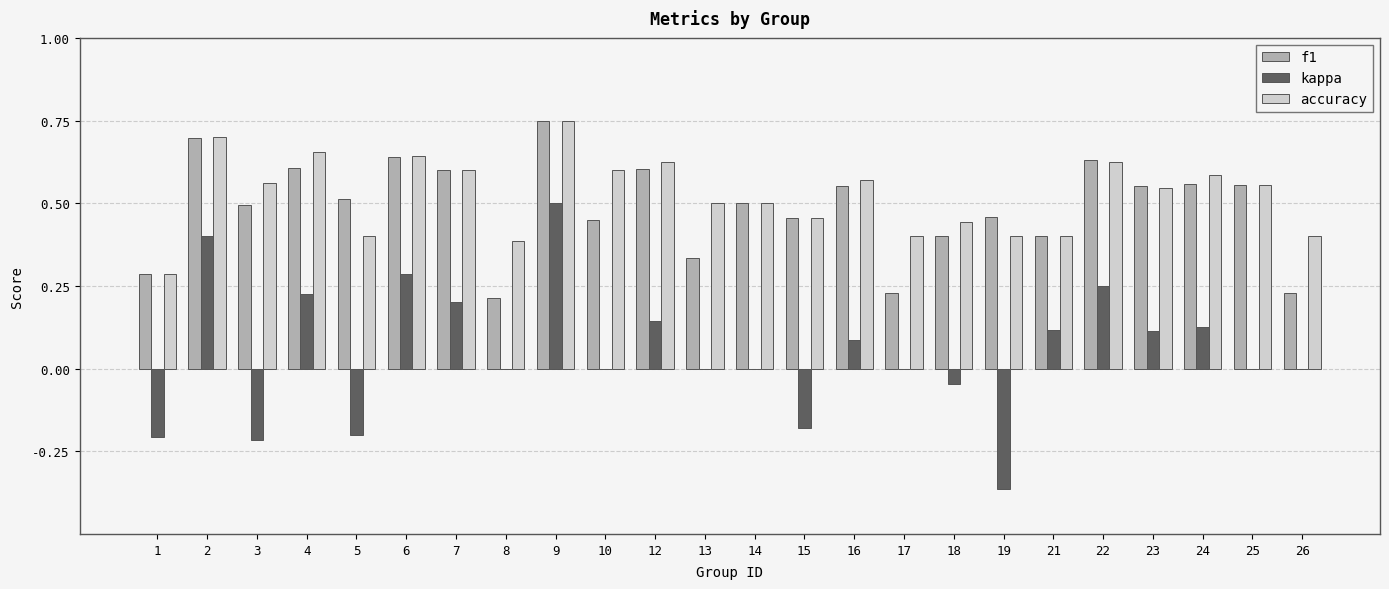

At which category is the sum across all series the highest?

9